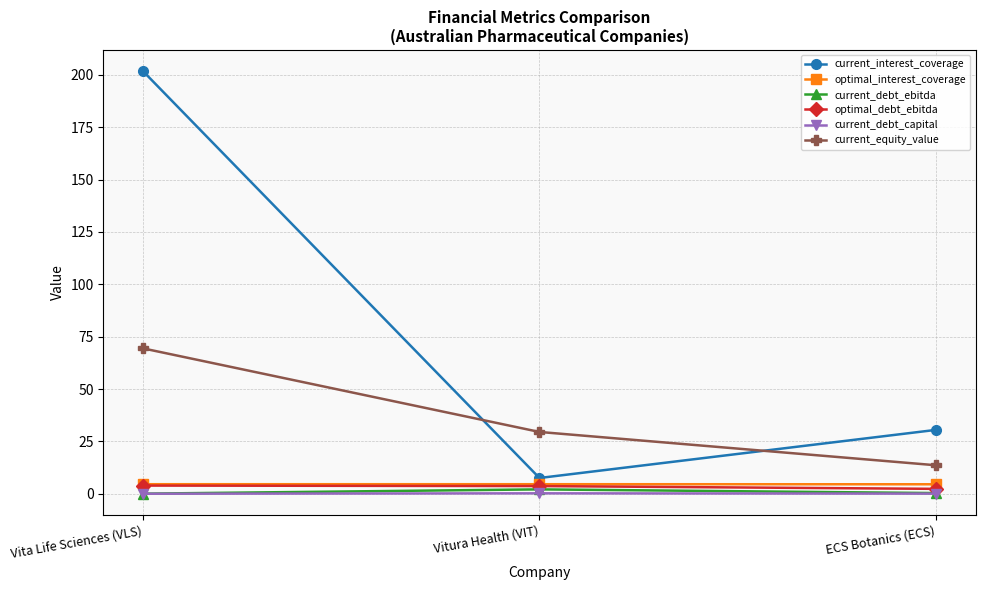

The current_equity_value series shows 50.1 at Vitura Health (VIT). True or false?

False